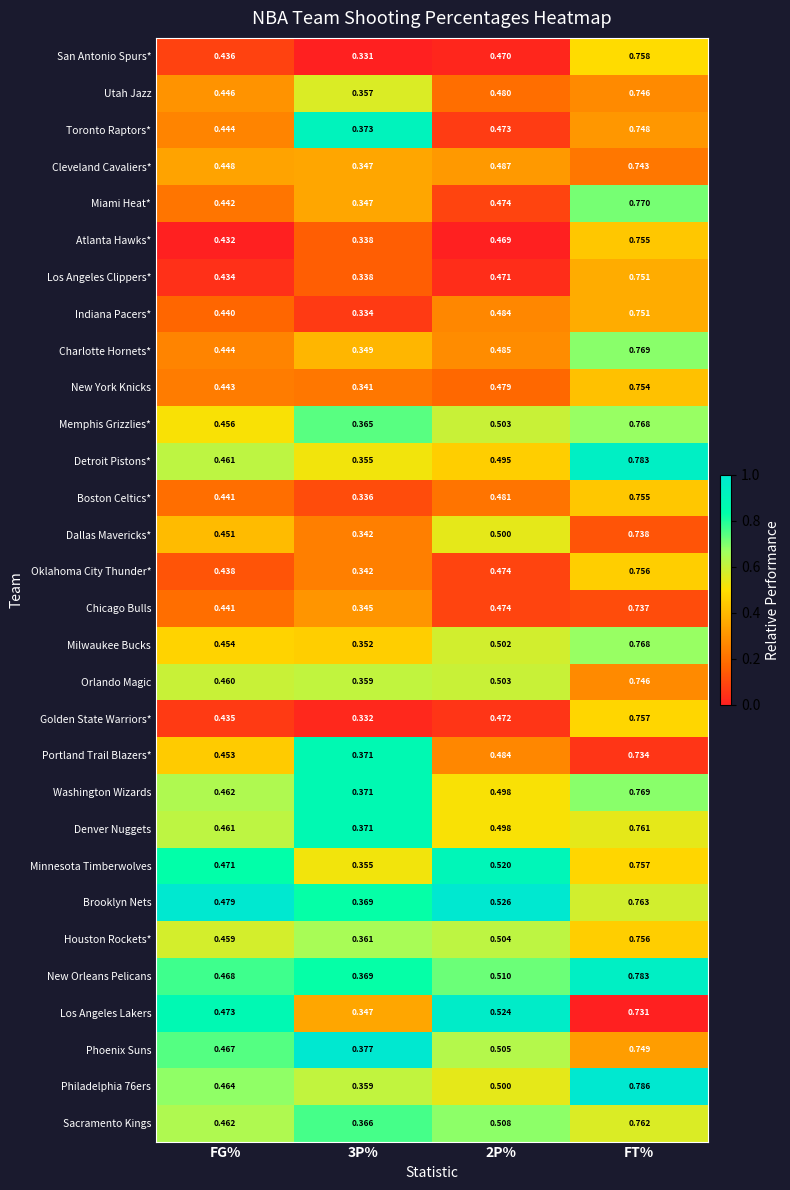

What is the difference between the highest and lowest values at FG%?

0.0